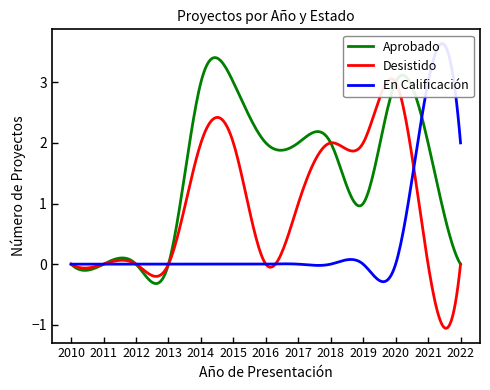

What is the minimum value for Aprobado?

-0.3